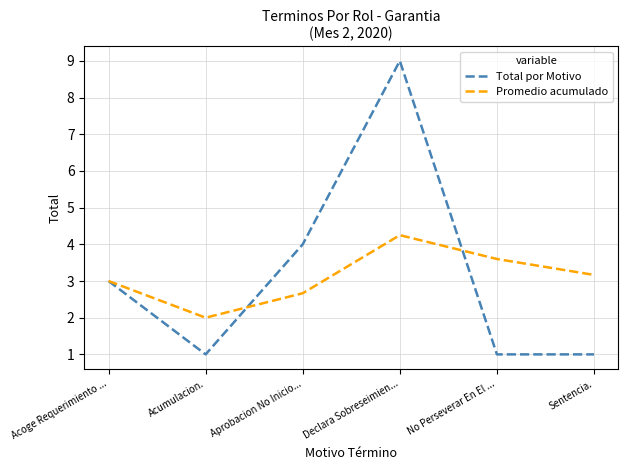

Which series has the largest range (max minus min)?

Total por Motivo